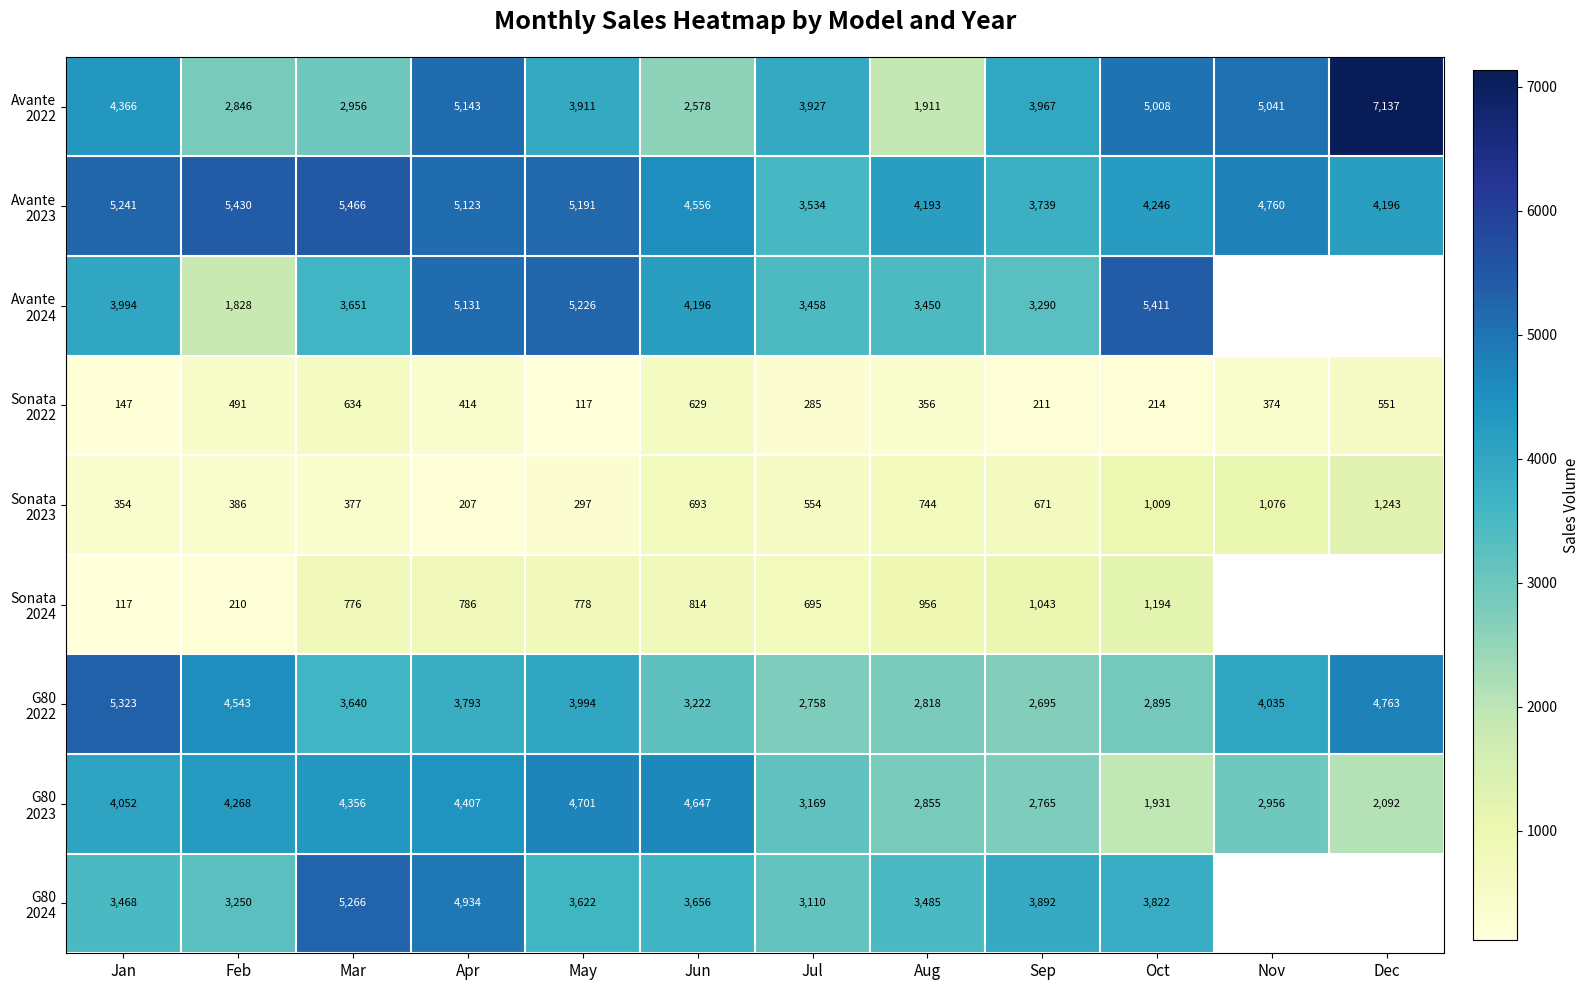

What is the difference between the highest and lowest values at Aug?

3837